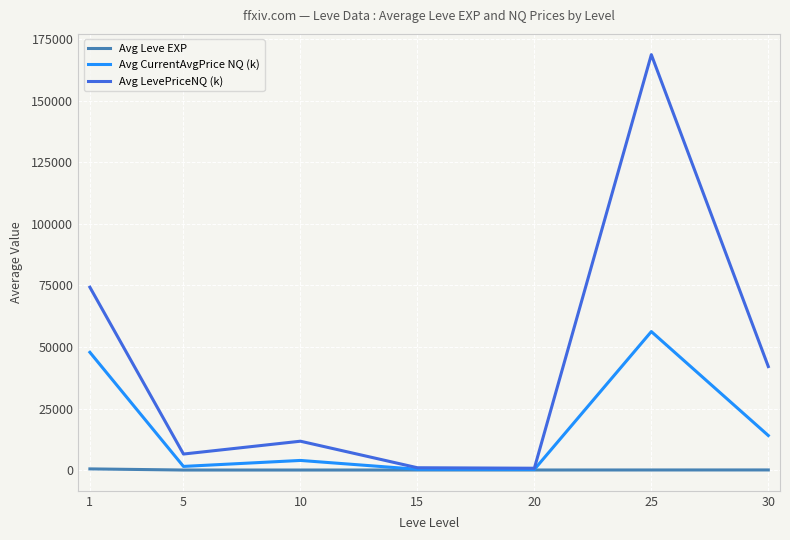

List the series in order of their peak value, lowest first.

Avg Leve EXP, Avg CurrentAvgPrice NQ (k), Avg LevePriceNQ (k)